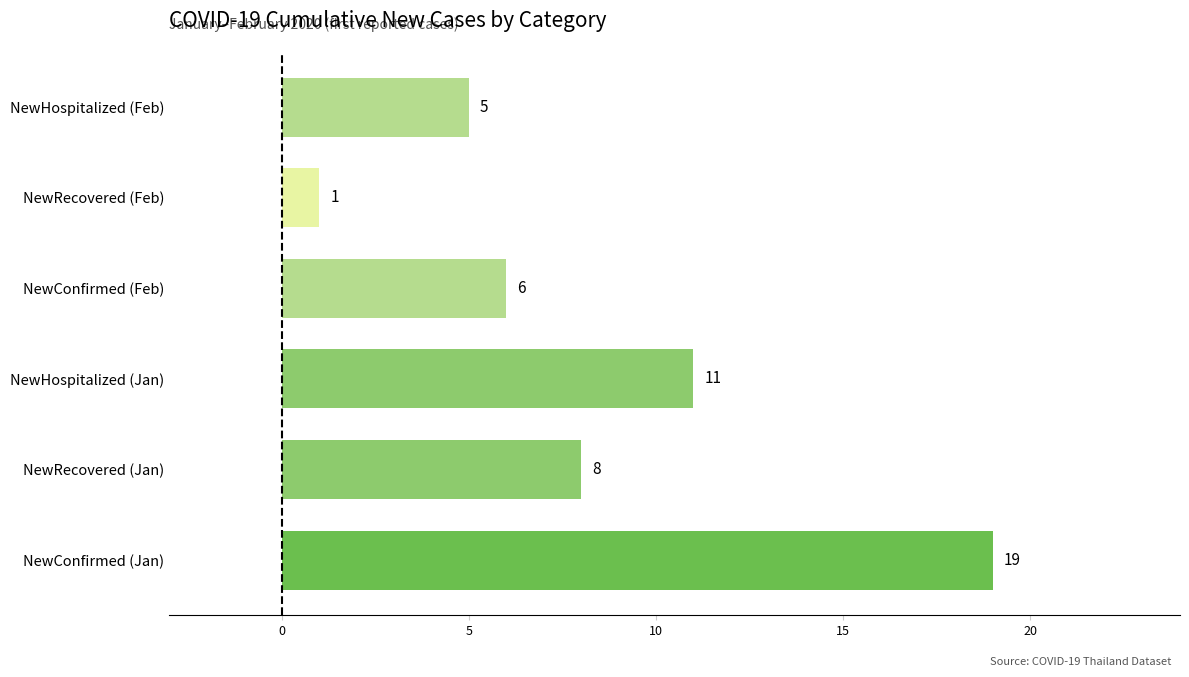

Where is the data nearest to the value 10?

NewHospitalized (Jan)